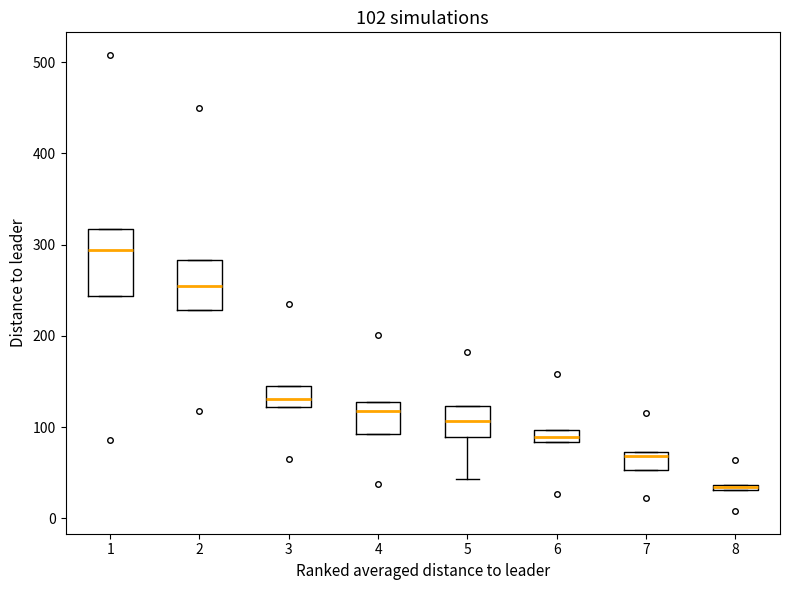

Which box is the tallest, from its lower edge to its upper edge?

1